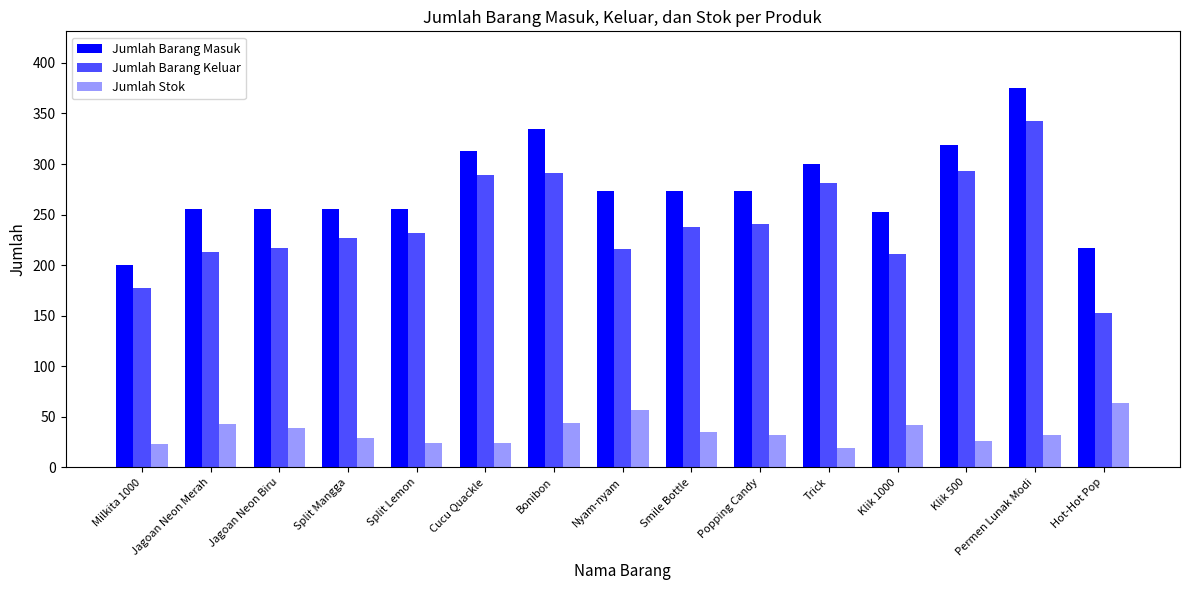

Reading left to right, transcribe all the data shown in this chart.

Jumlah Barang Masuk: 200	256	256	256	256	313	335	273	273	273	300	253	319	375	217
Jumlah Barang Keluar: 177	213	217	227	232	289	291	216	238	241	281	211	293	343	153
Jumlah Stok: 23	43	39	29	24	24	44	57	35	32	19	42	26	32	64